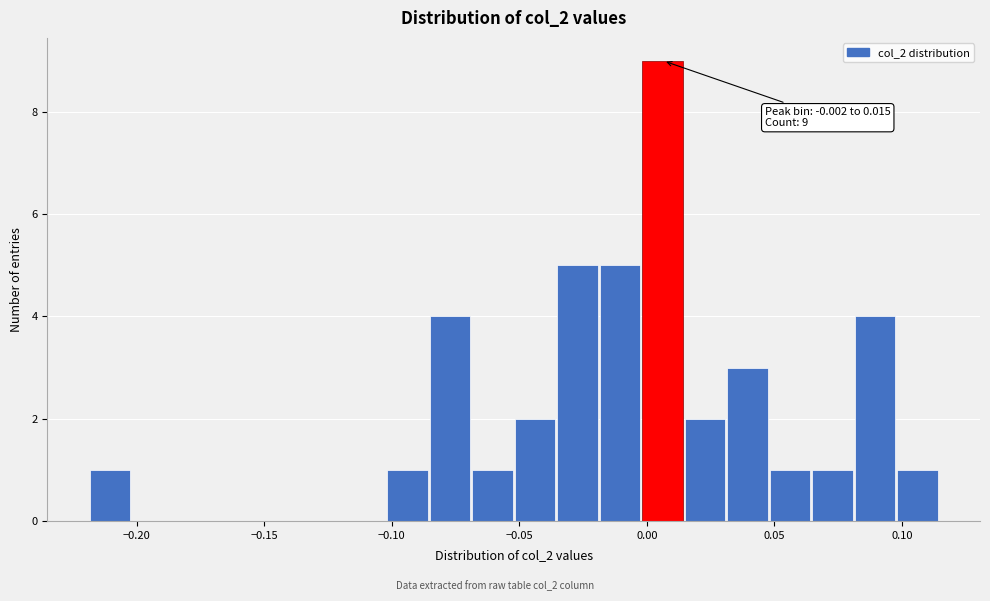

Around what value on the x-axis is the tallest bar? Give the approximate position of its centre, as read against the axis.

0.005